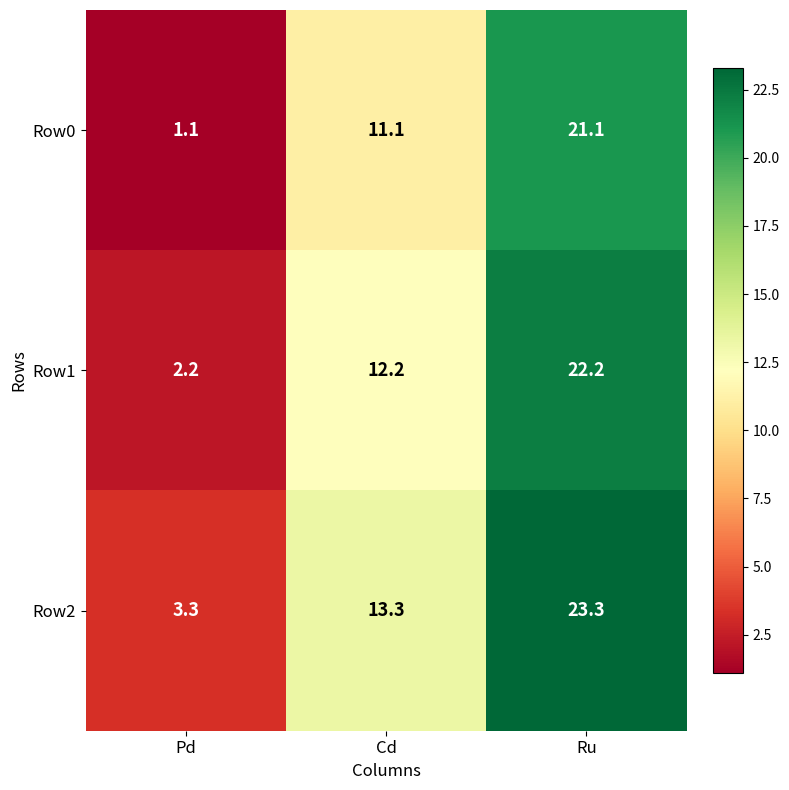

Which series has the largest total across all categories?

Row2